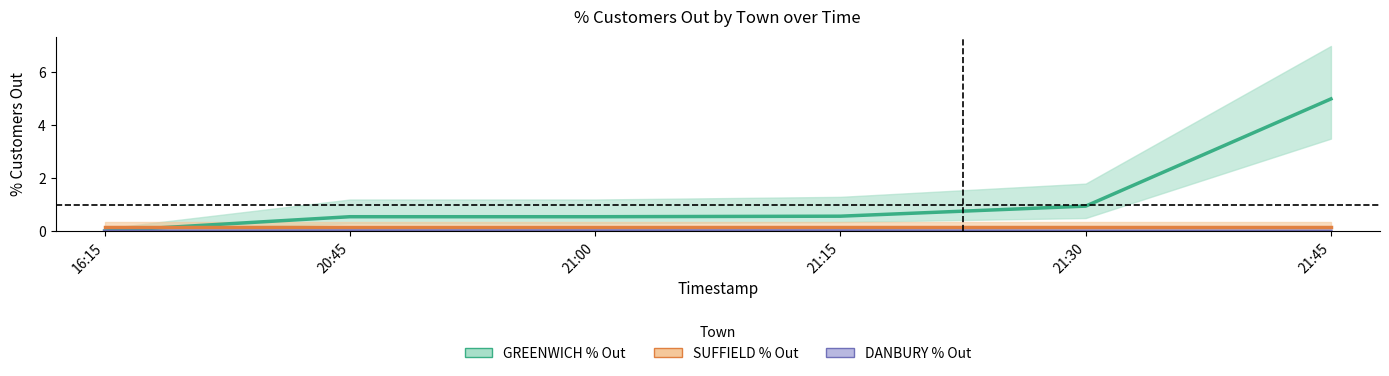

Count the number of data series in this chart.

3